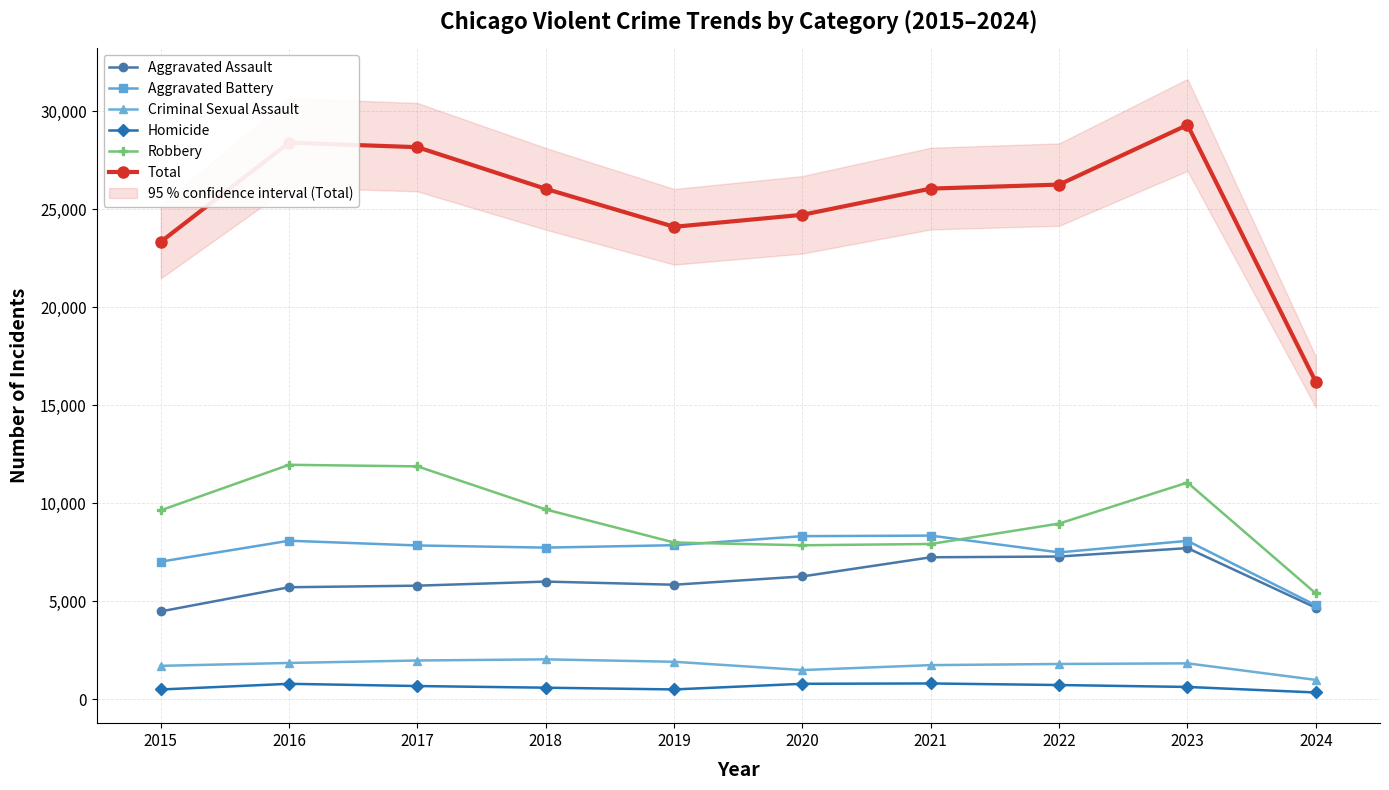

How many data points does each series have?

10